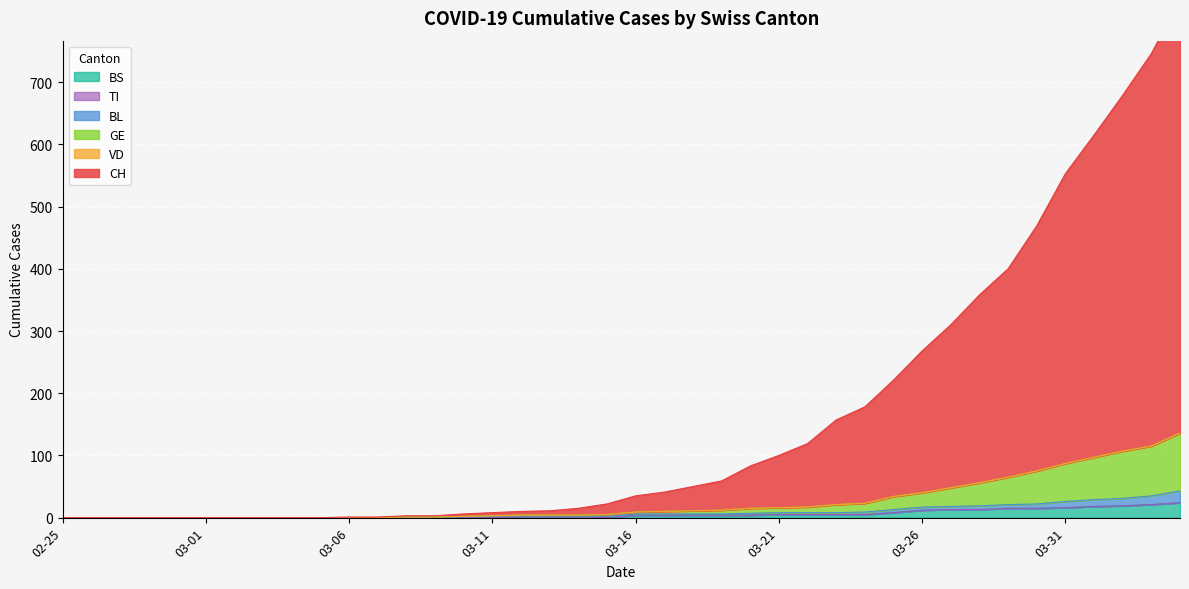

At which category is the sum across all series the highest?

2020-04-04